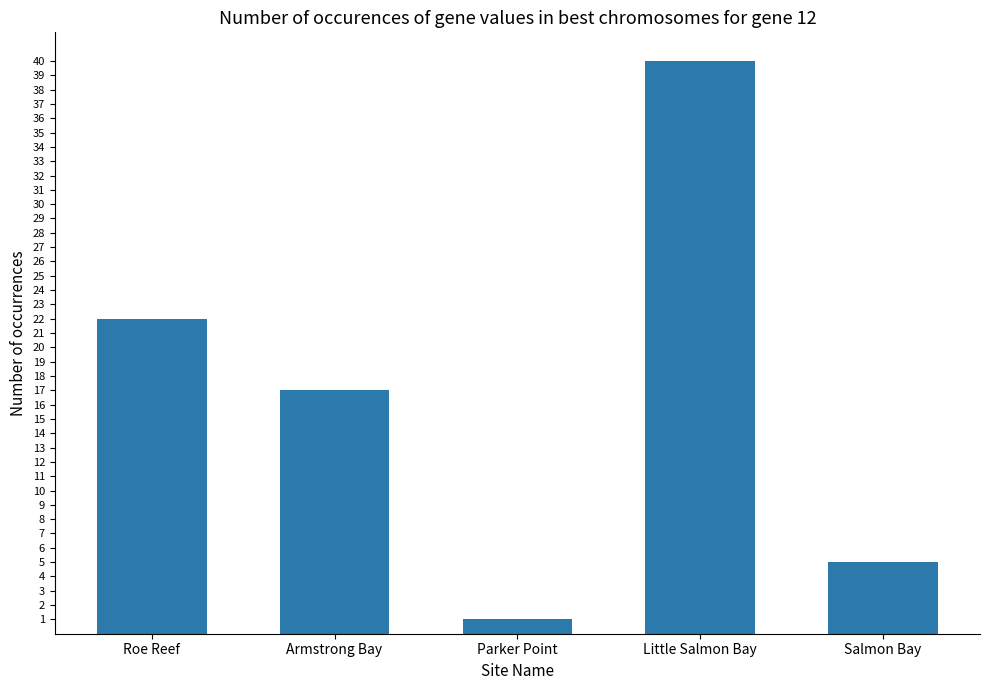

True or false: the data shows 40 at Little Salmon Bay.

True